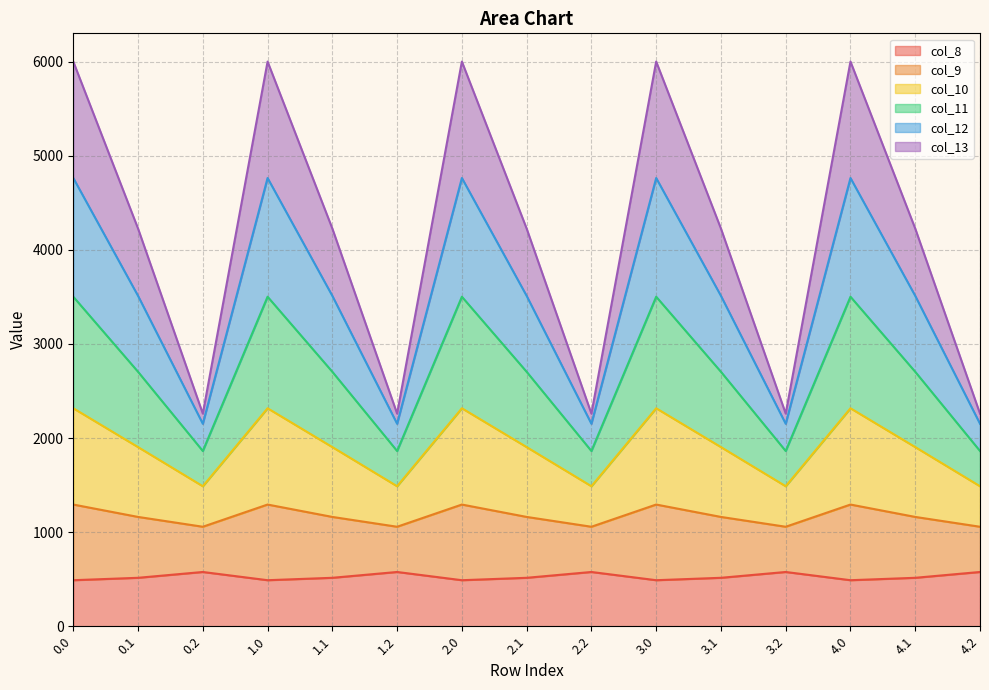

True or false: col_11 has a value of 2757.9 at 1.0.

False